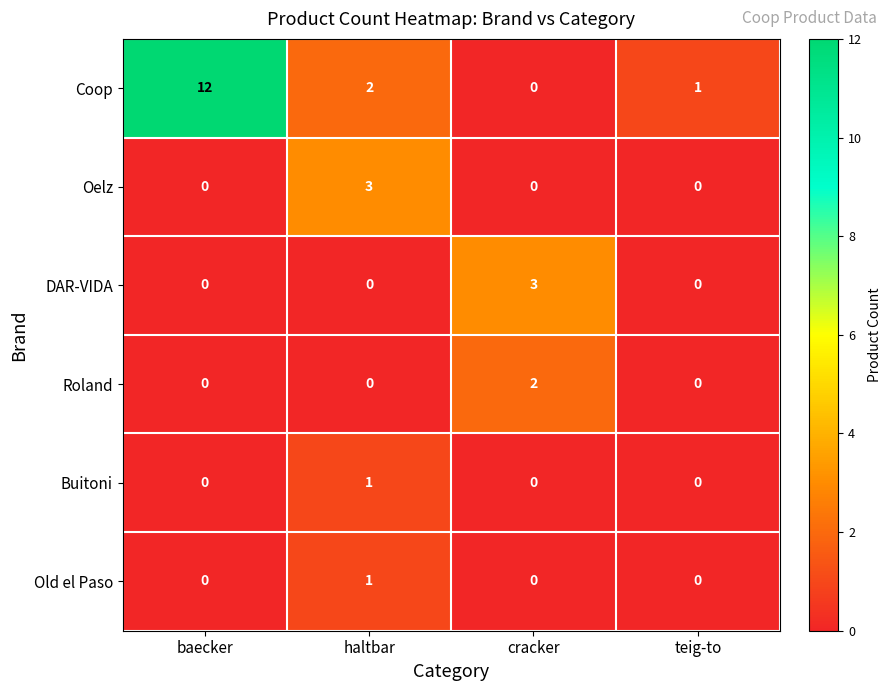

Reading left to right, transcribe all the data shown in this chart.

Coop: 12	2	0	1
Oelz: 0	3	0	0
DAR-VIDA: 0	0	3	0
Roland: 0	0	2	0
Buitoni: 0	1	0	0
Old el Paso: 0	1	0	0